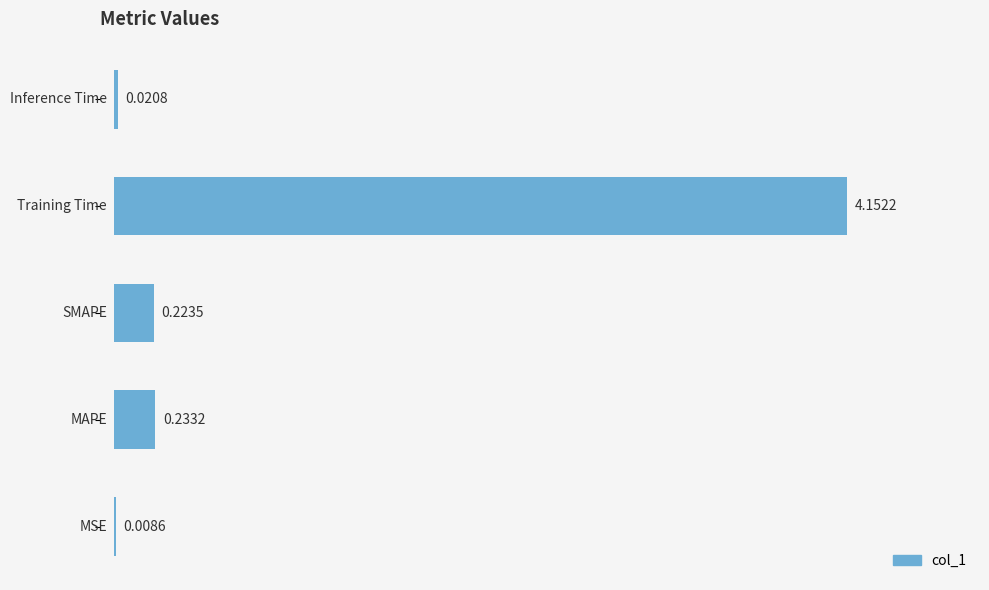

How many series are shown in this chart?

1